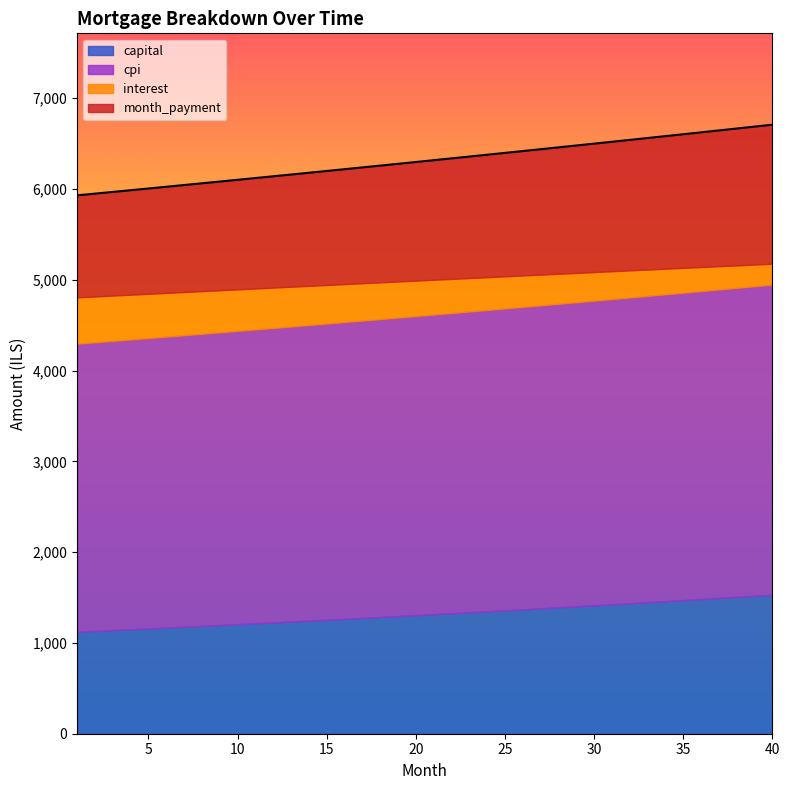

What is the maximum value shown in the chart?

6708.8